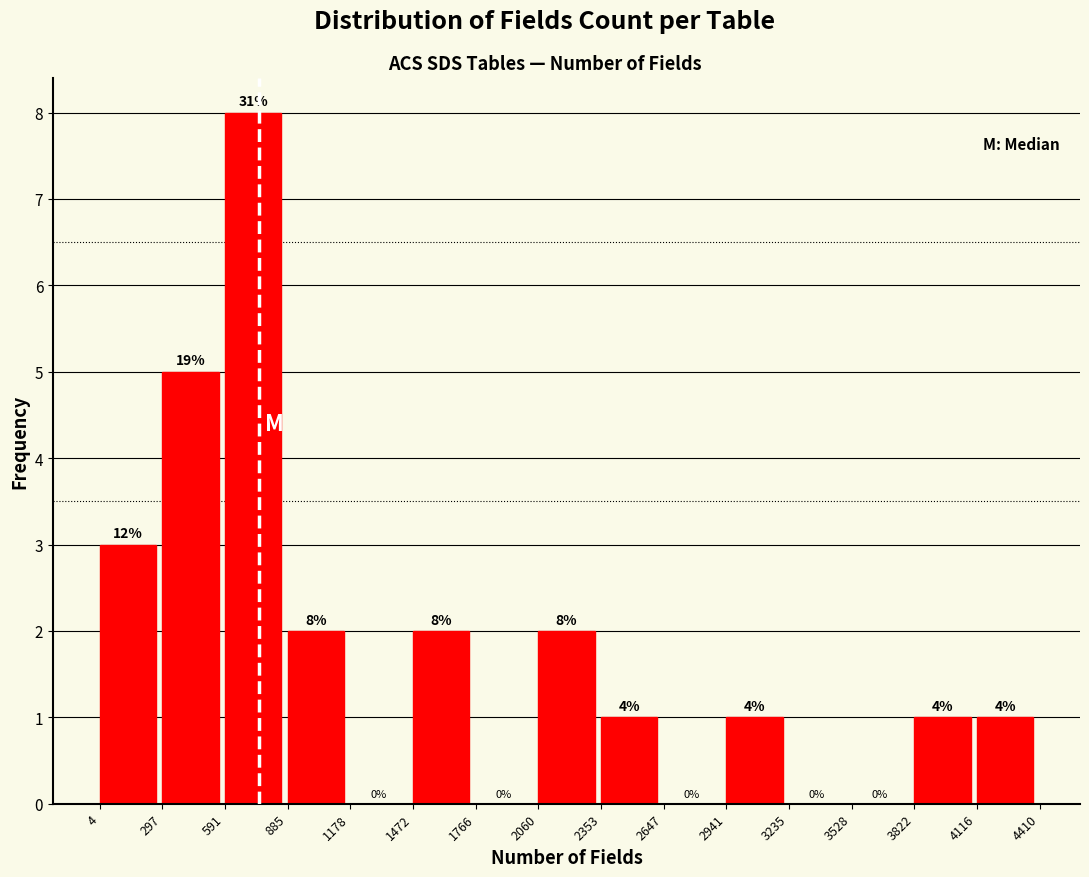

Over which range of the x-axis is the bar tallest?

591 to 885